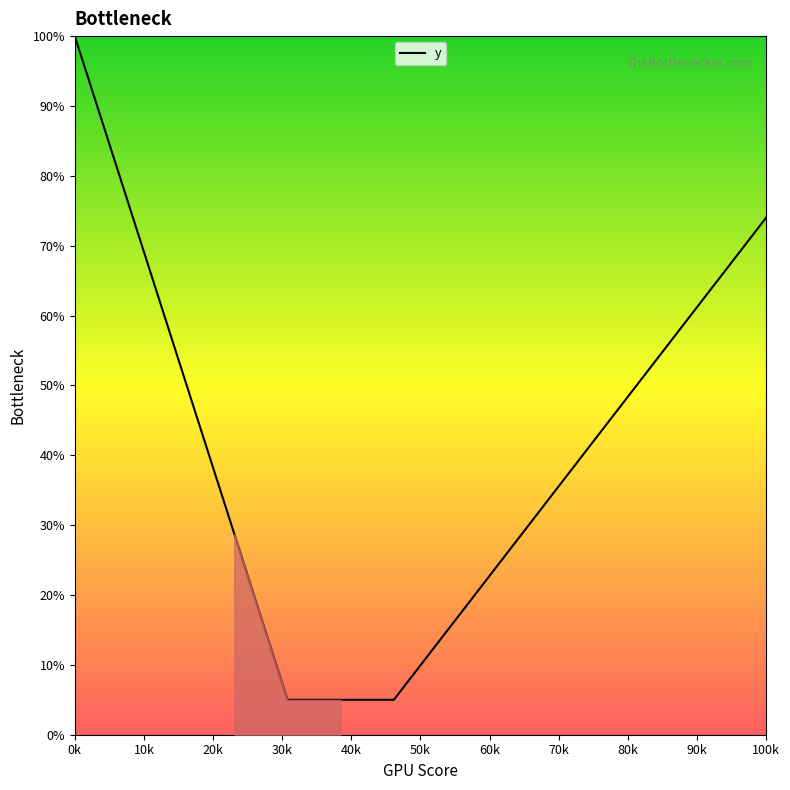

What is the maximum value shown in the chart?

100.0